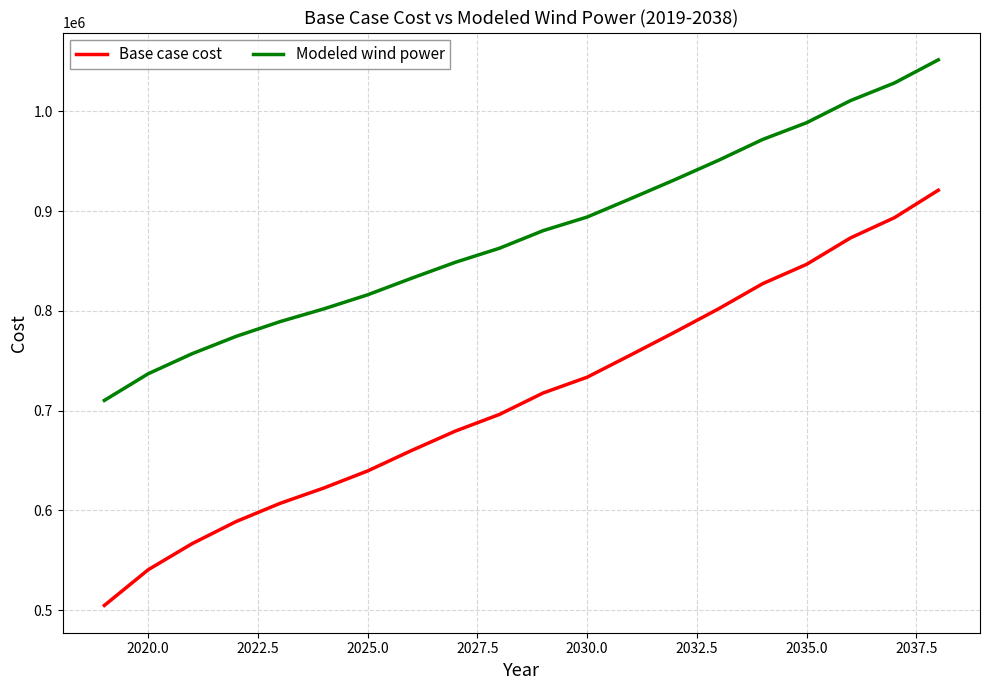

Which series has the largest total across all categories?

Modeled wind power